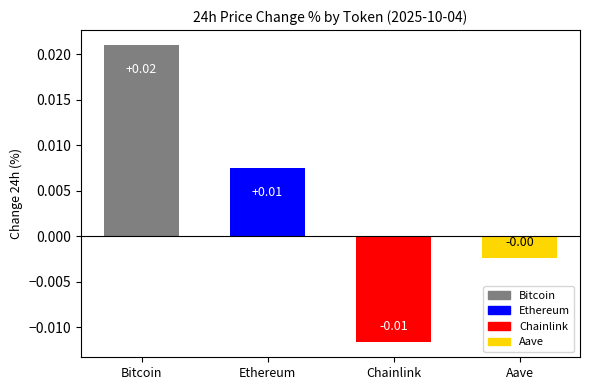

Where does the data first go above 0?

Bitcoin